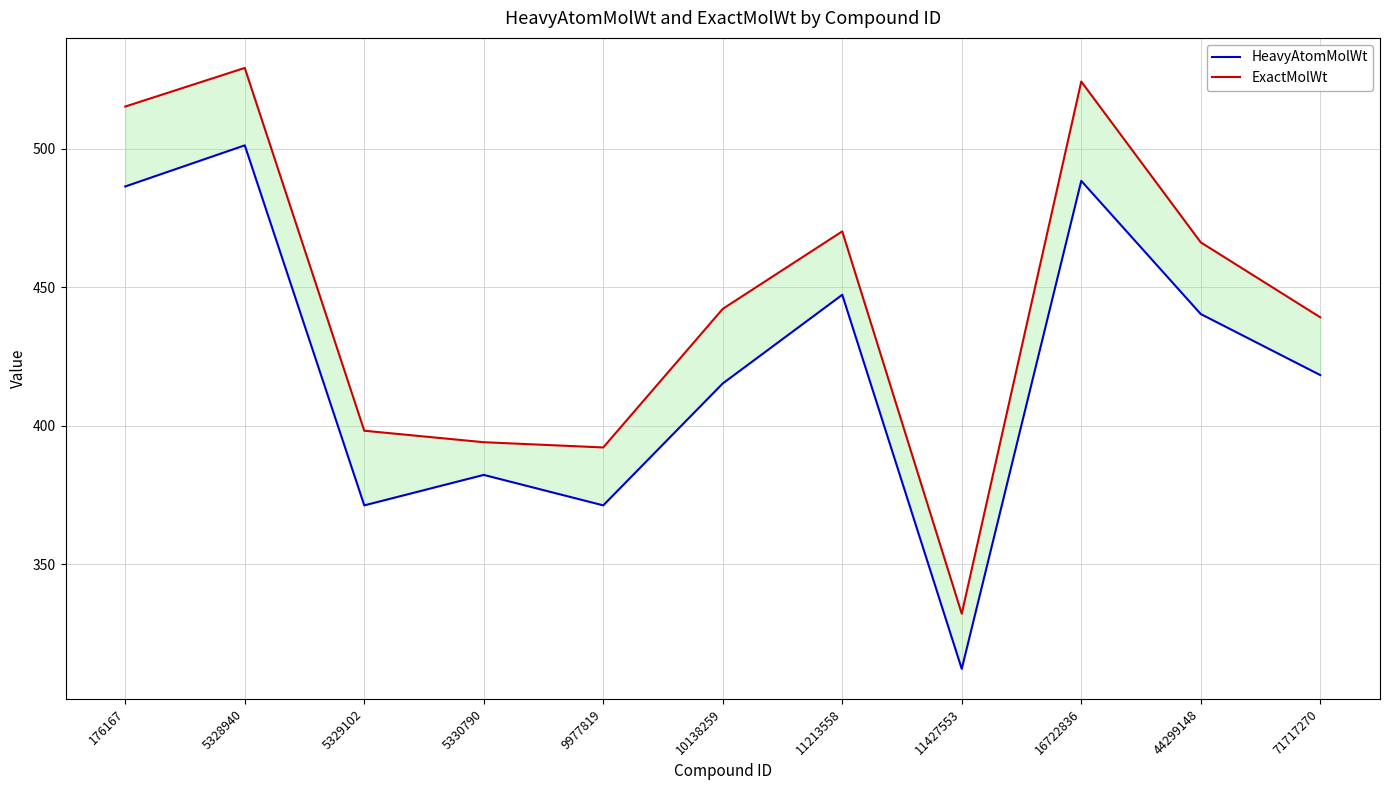

What is the sum of all HeavyAtomMolWt values?

4634.2